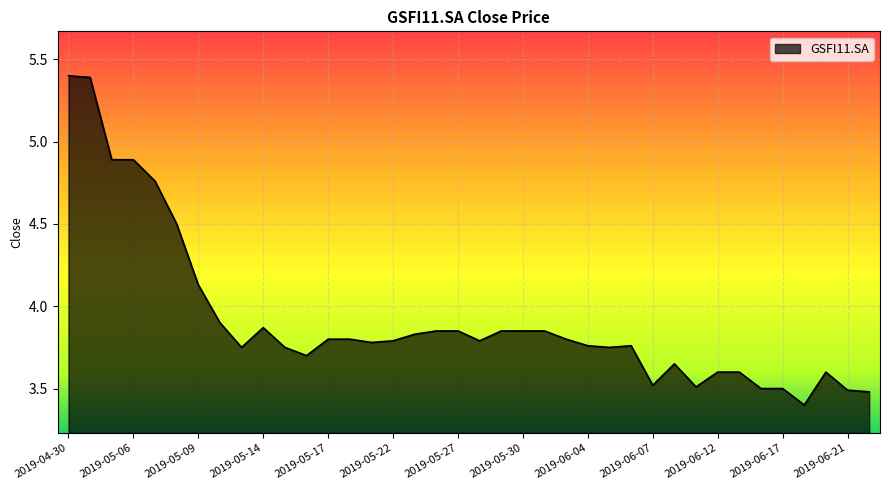

What is the maximum value shown in the chart?

5.4